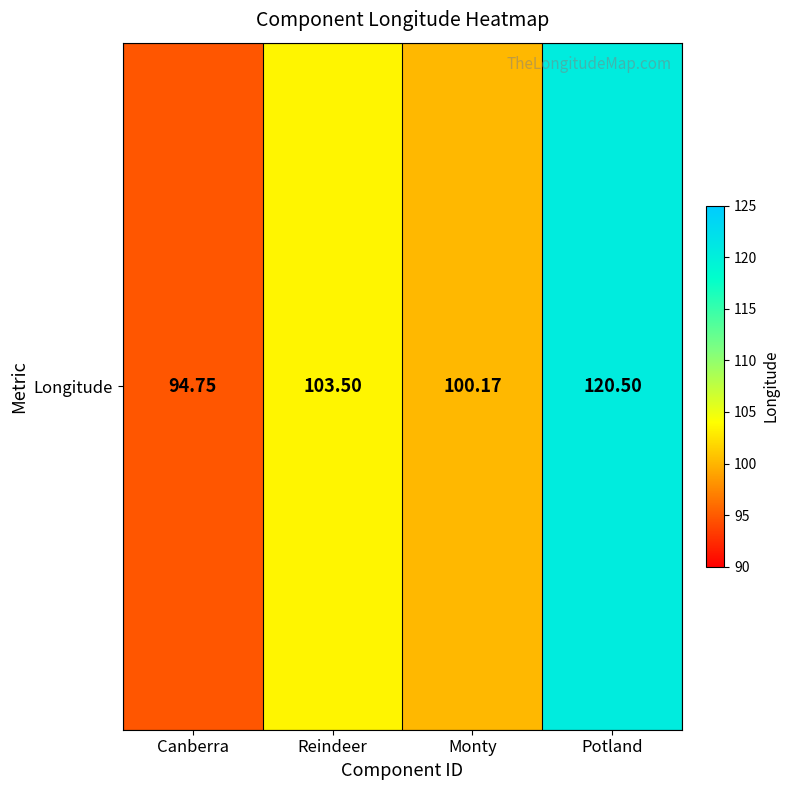

What is the difference between the maximum and second lowest values?

20.3